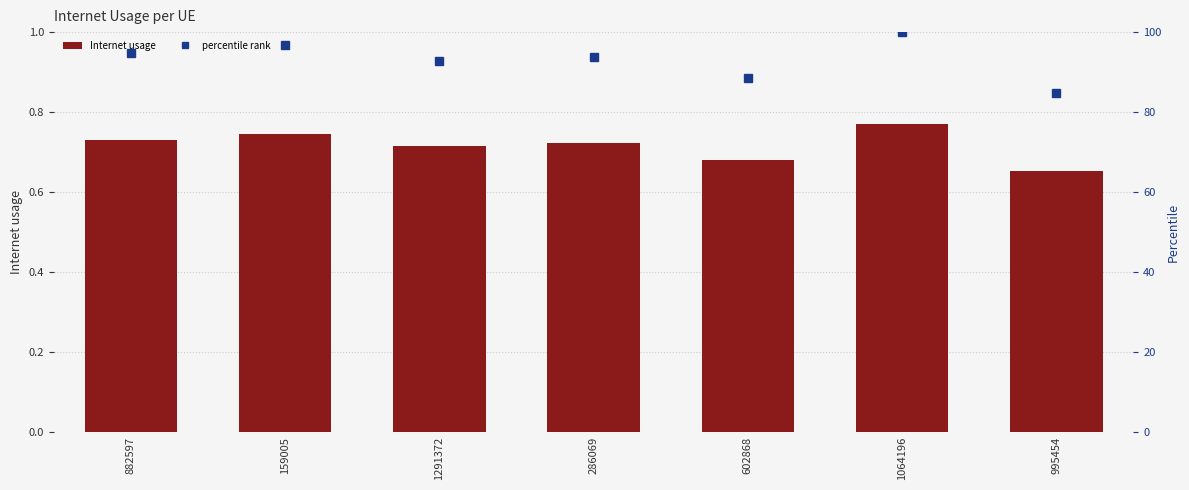

Reading left to right, transcribe all the data shown in this chart.

Internet usage: 0.7	0.7	0.7	0.7	0.7	0.8	0.7
percentile rank: 94.8	96.7	92.7	93.7	88.4	100.0	84.7